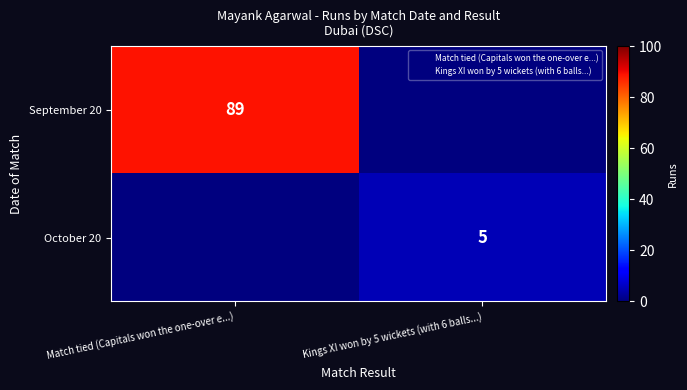

Which has a higher value, Kings XI won by 5 wickets (with 6 balls...) or Match tied (Capitals won the one-over e...)?

Match tied (Capitals won the one-over e...)